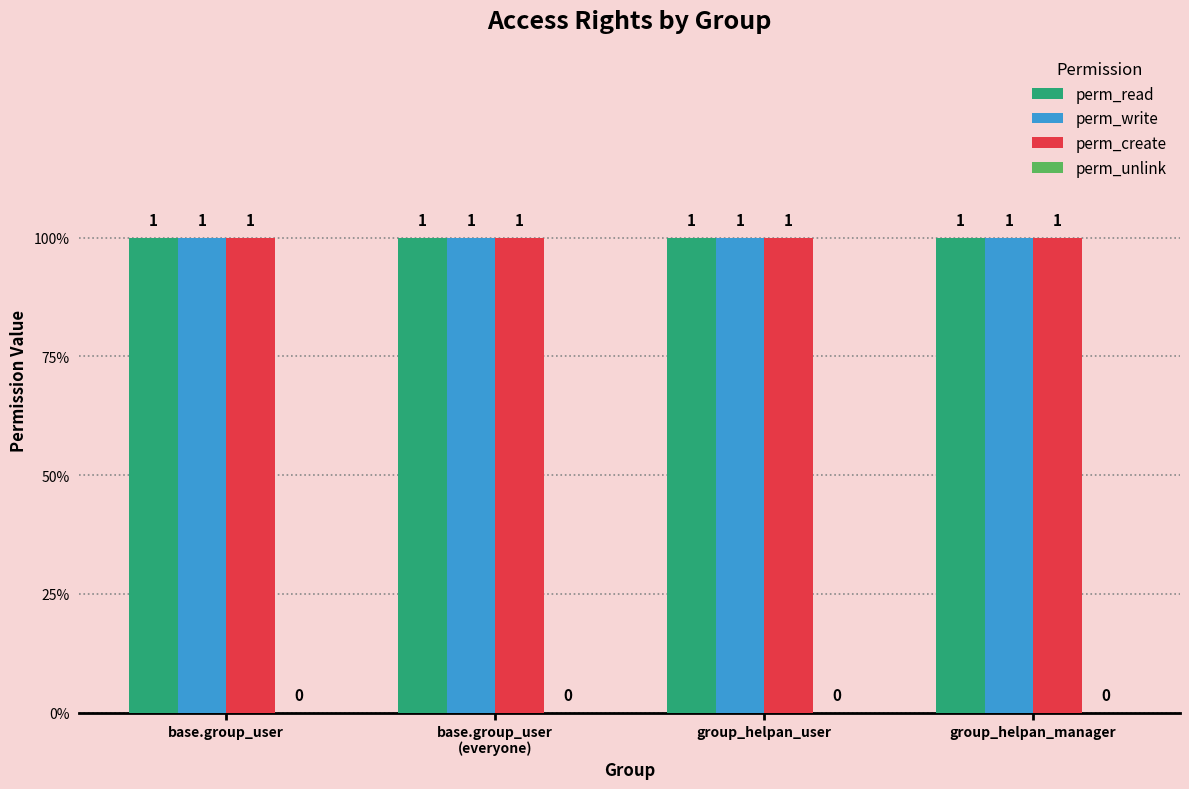

Which series has the widest spread of values?

perm_read